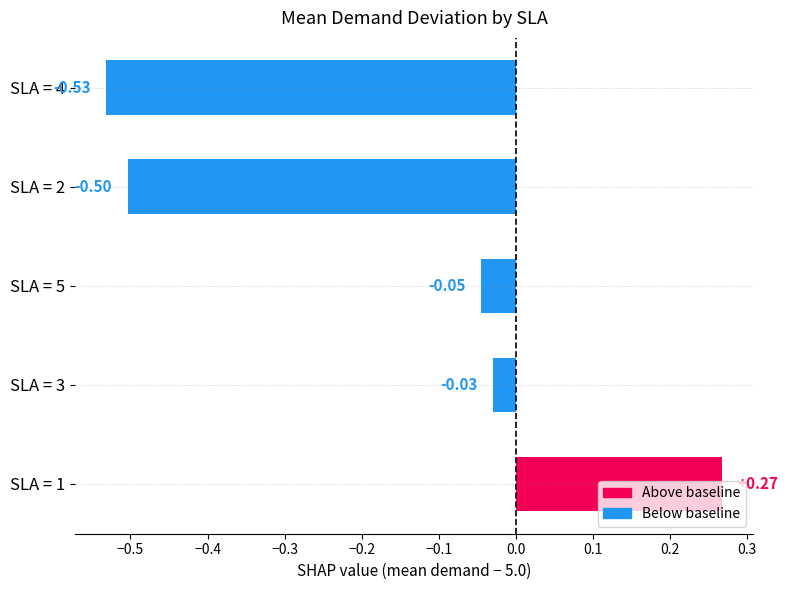

What is the difference between the values at SLA = 2 and SLA = 3?

0.5